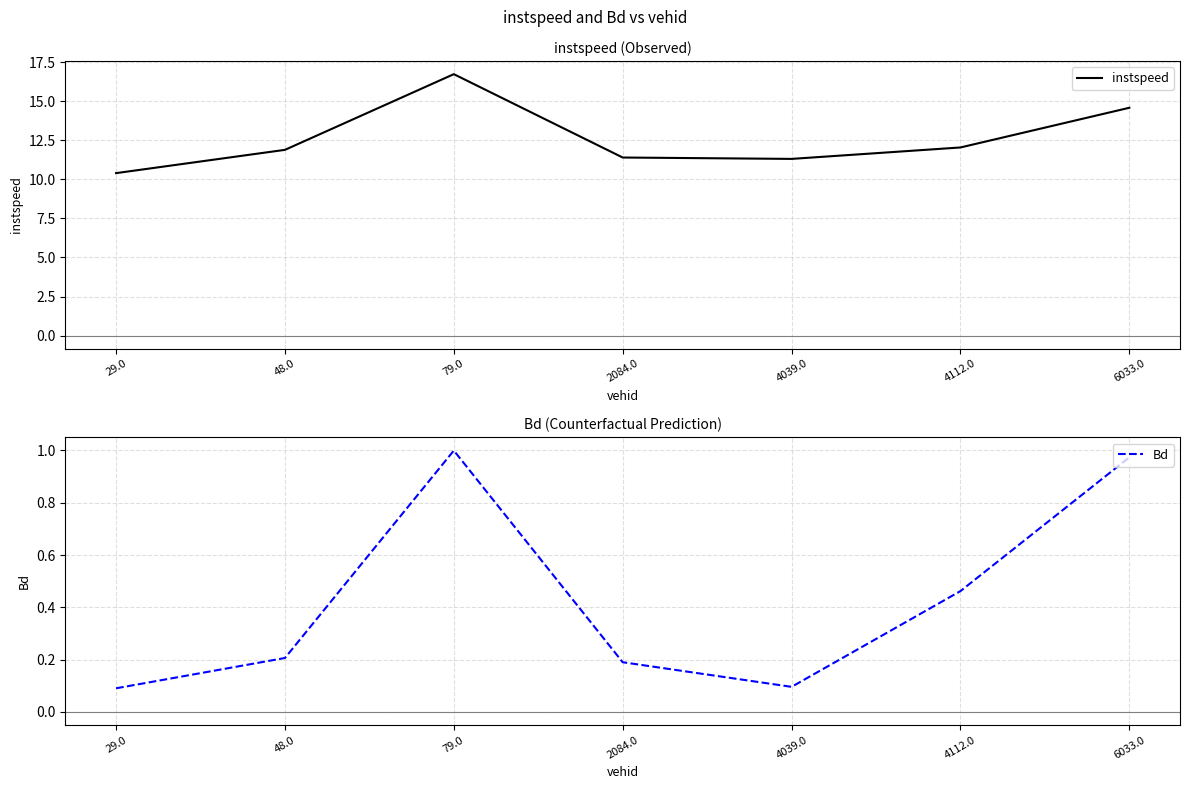

True or false: Bd and instspeed cross at least once.

False